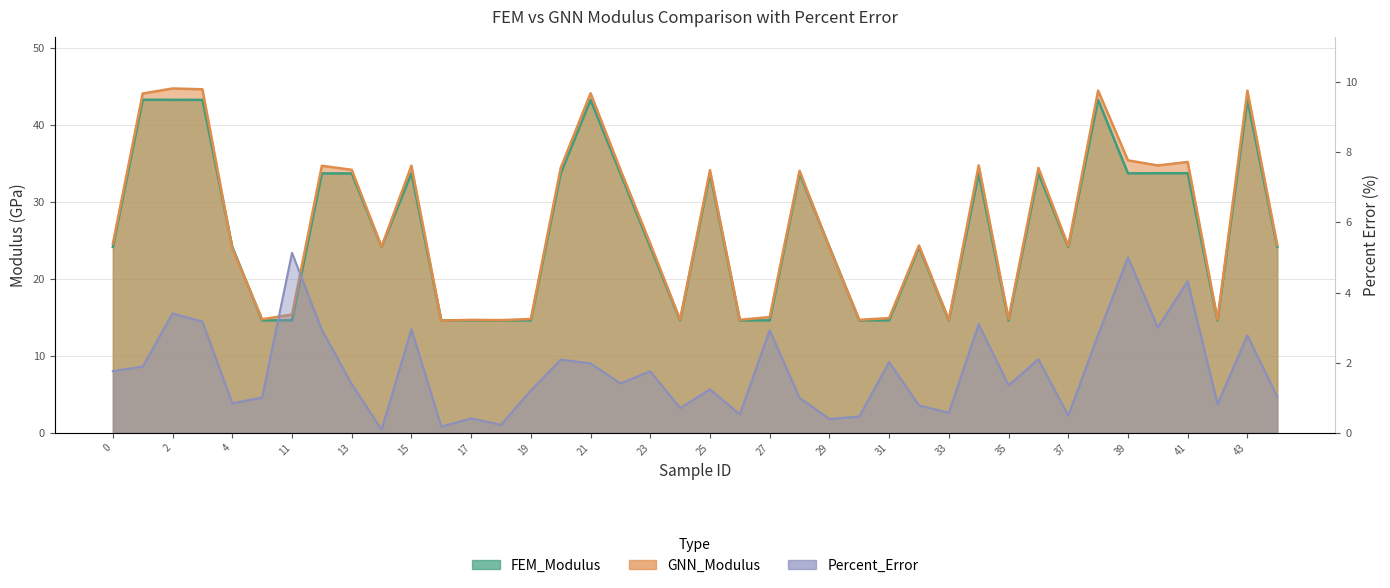

What are all the series names shown in the legend?

FEM_Modulus, GNN_Modulus, Percent_Error